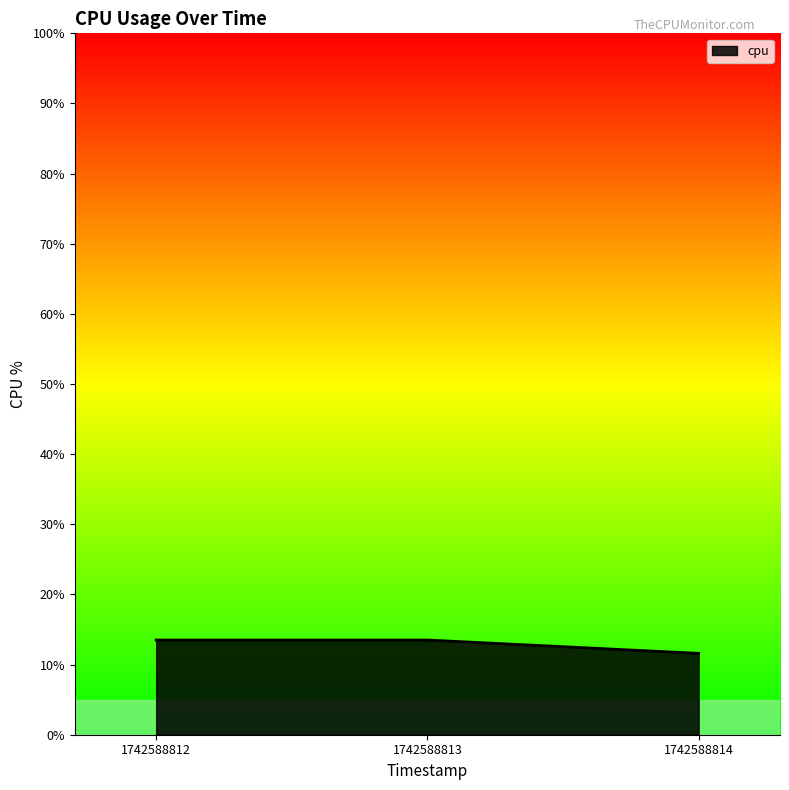

What is the ratio of the value at 1742588814 to the value at 1742588813?

0.9